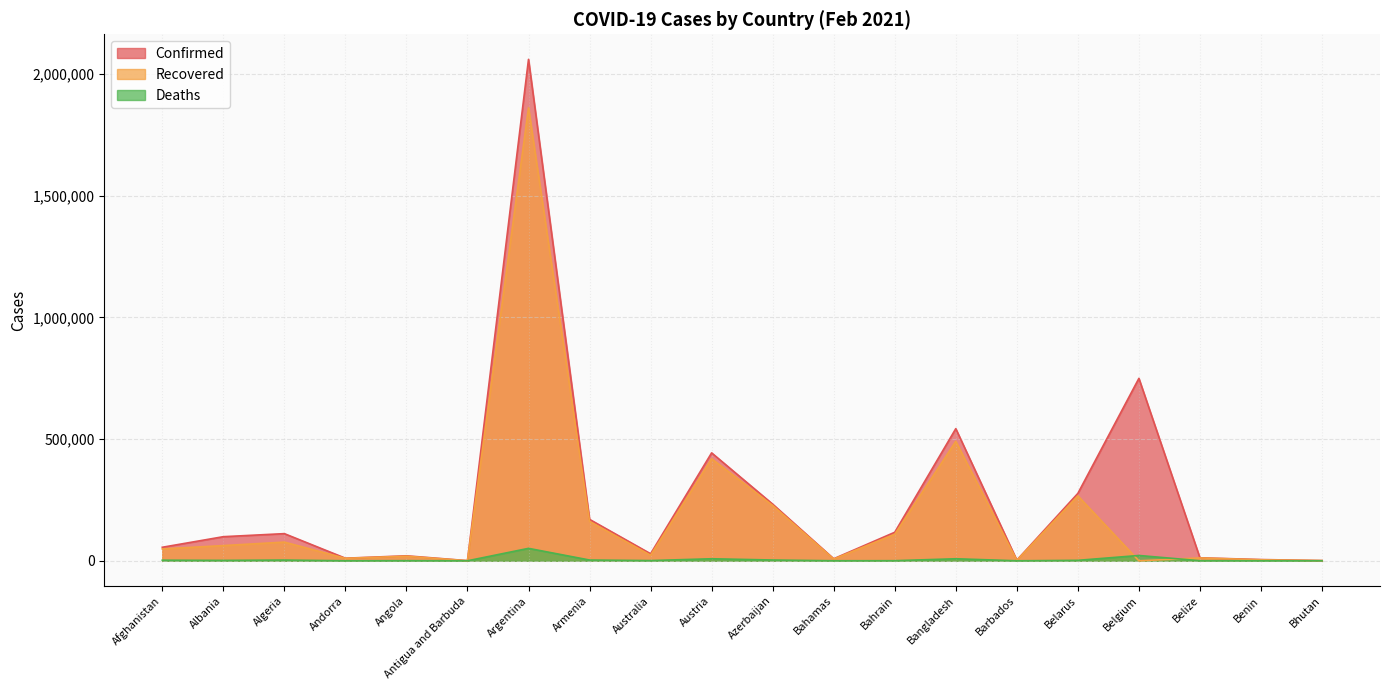

What is the highest value of the Confirmed series?

2060625